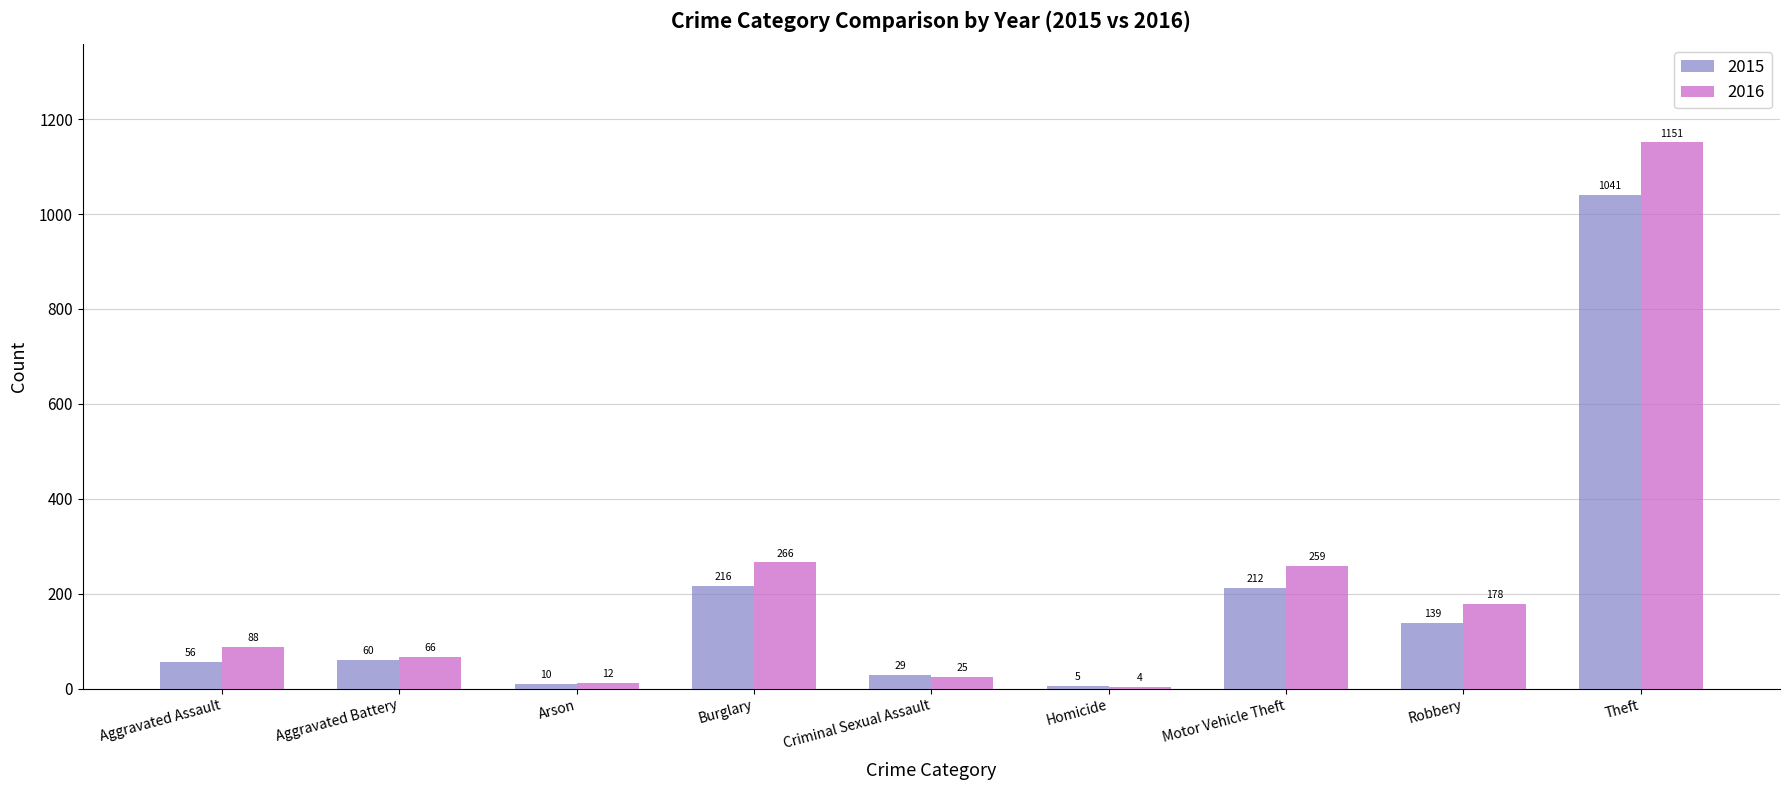

What is the sum of the 2015 values at Arson and Burglary?

226